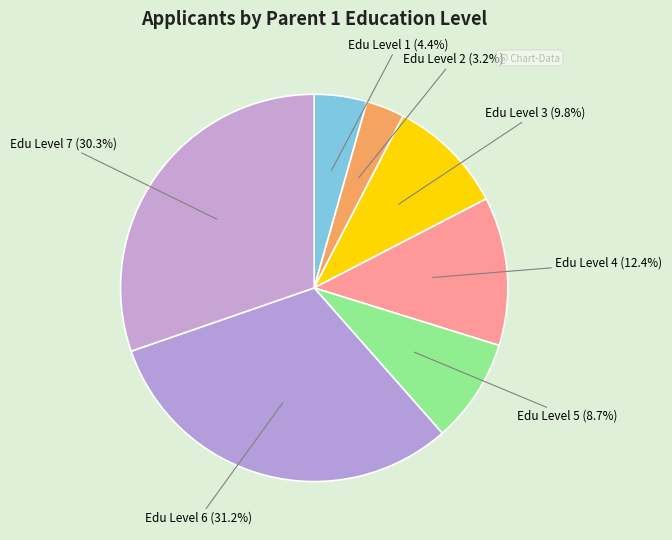

What is the largest slice in the pie chart?

Edu Level 6